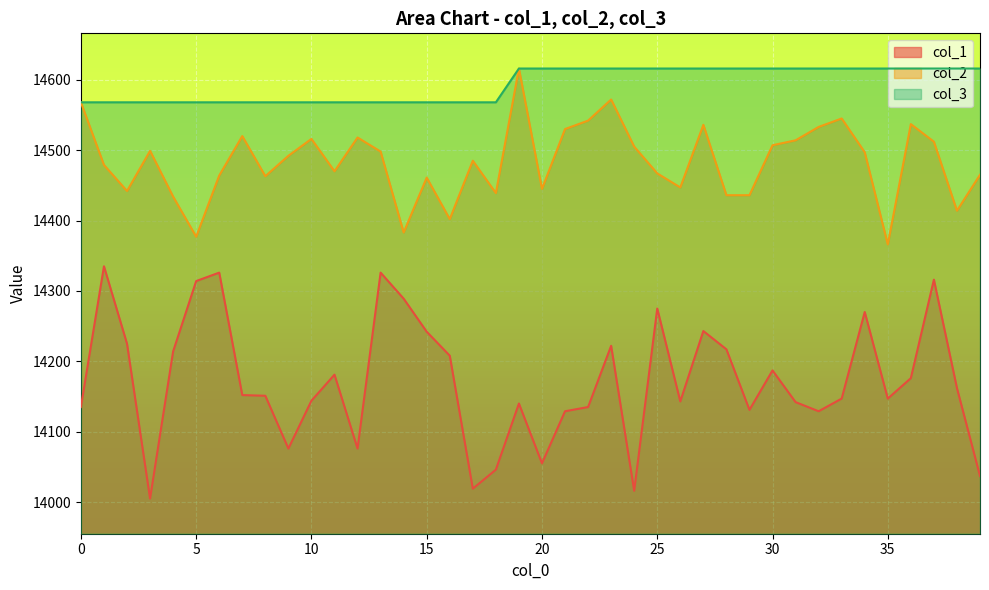

Rank the categories by col_2 value from highest to lowest.

19, 23, 0, 33, 22, 36, 27, 32, 21, 7, 12, 10, 31, 37, 30, 24, 3, 13, 34, 9, 17, 1, 11, 25, 39, 6, 8, 15, 26, 20, 2, 18, 28, 29, 4, 38, 16, 14, 5, 35